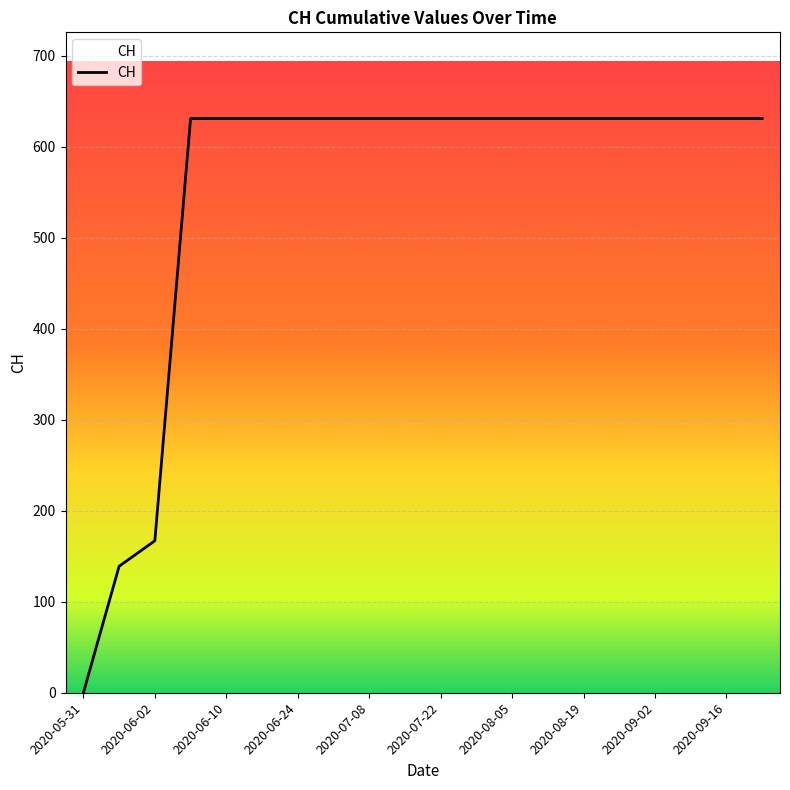

What is the difference between the maximum and minimum values?

631